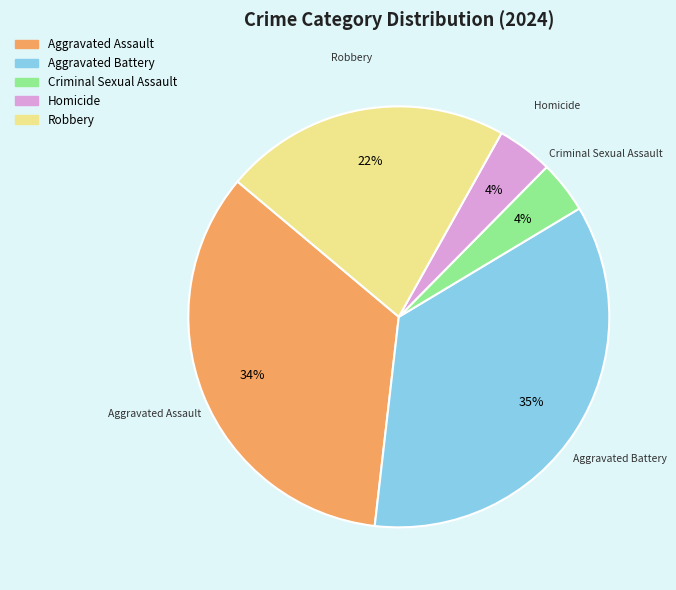

How many slices are in this pie chart?

5